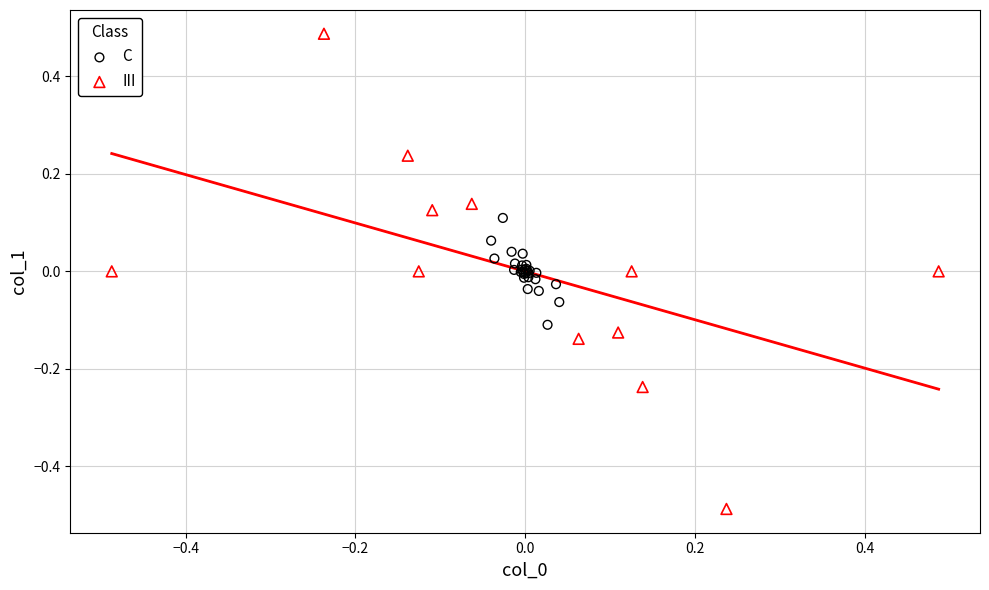

Which series contains the highest Y value?

III